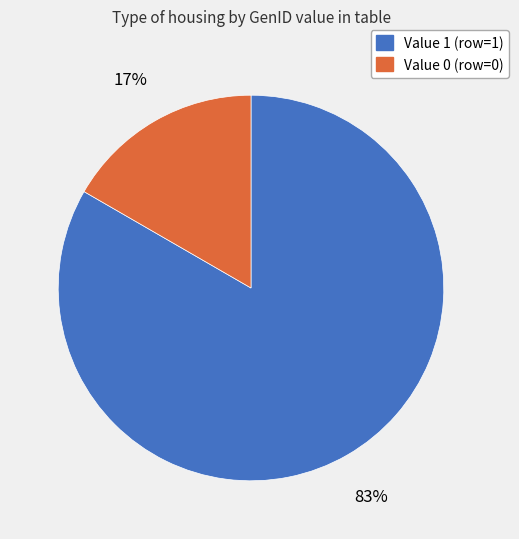

Does any single category account for the majority?

Yes